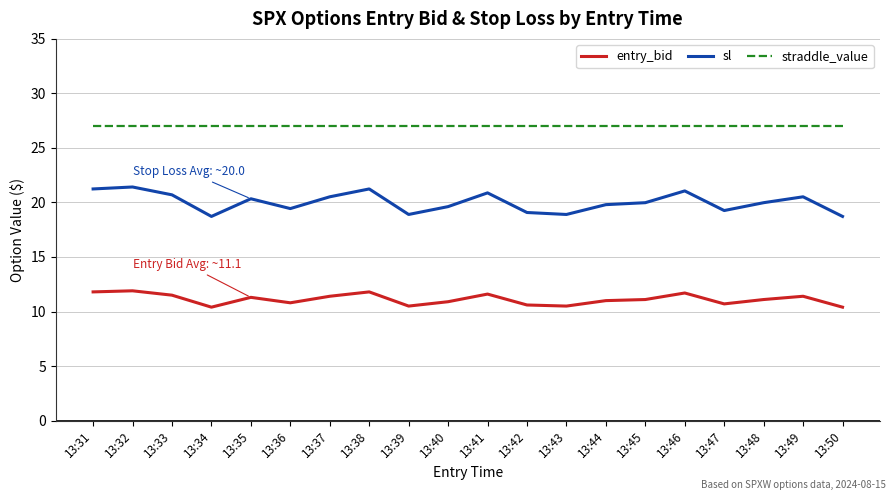

What is the lowest value of the straddle_value series?

27.0